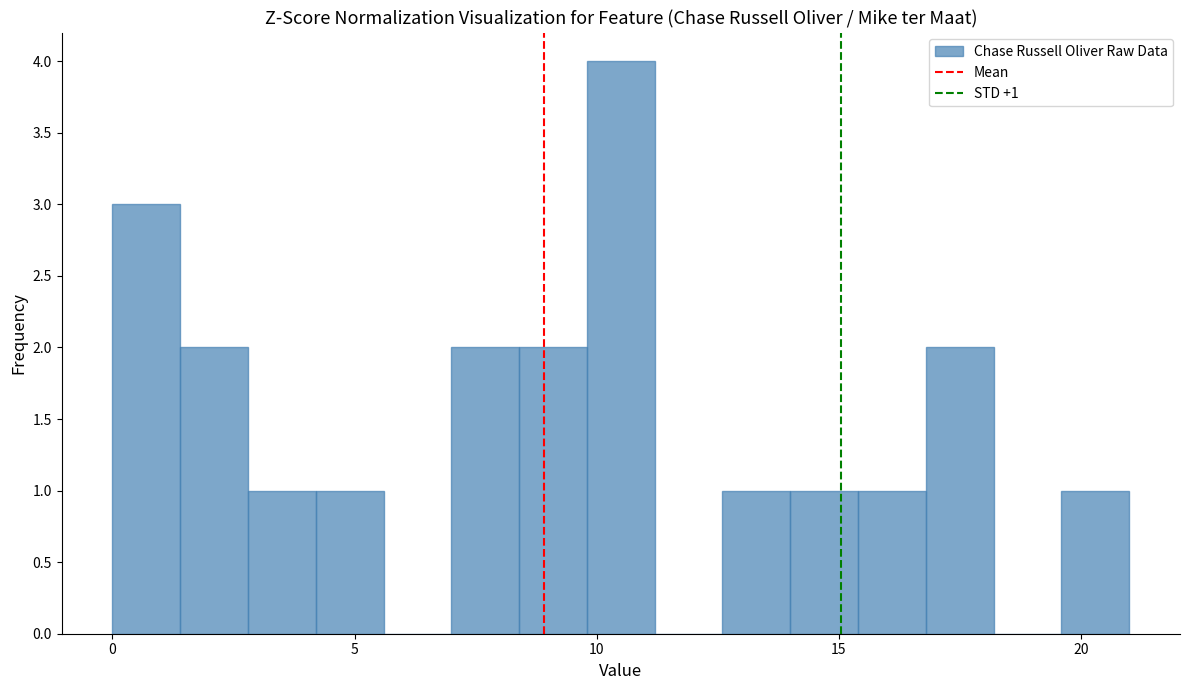

Read against the x-axis, roughly where is the centre of the tallest bar?

10.5